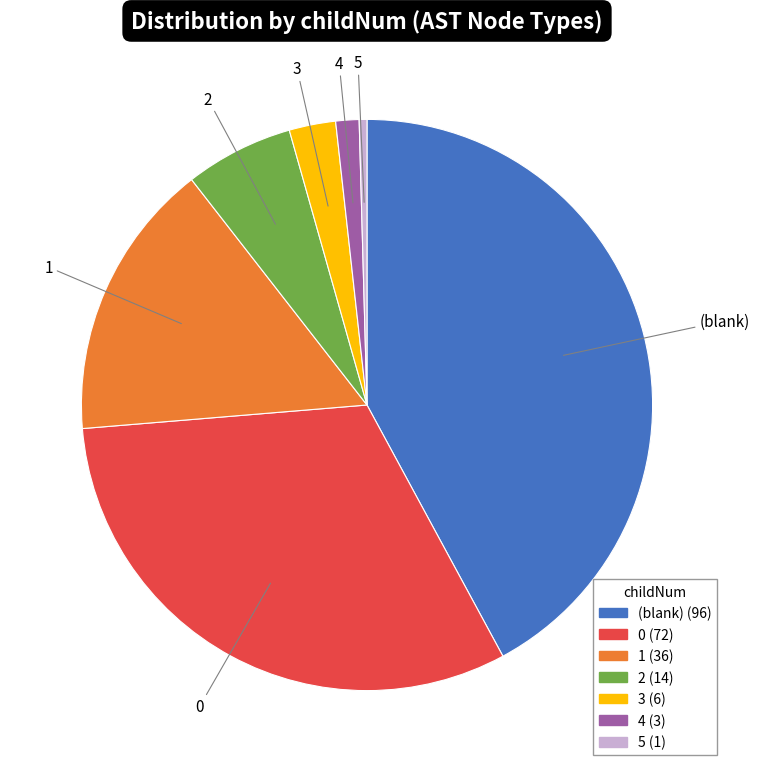

Is there any slice that represents more than half of the pie?

No